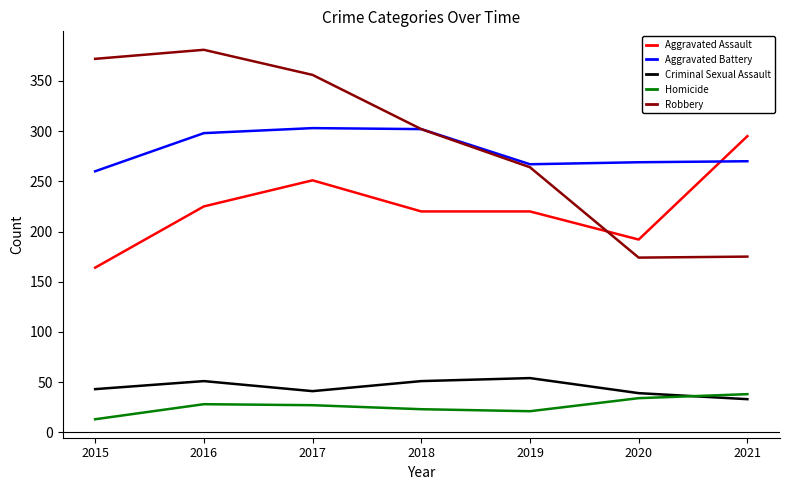

Where does the Aggravated Assault series first go above 220?

2016